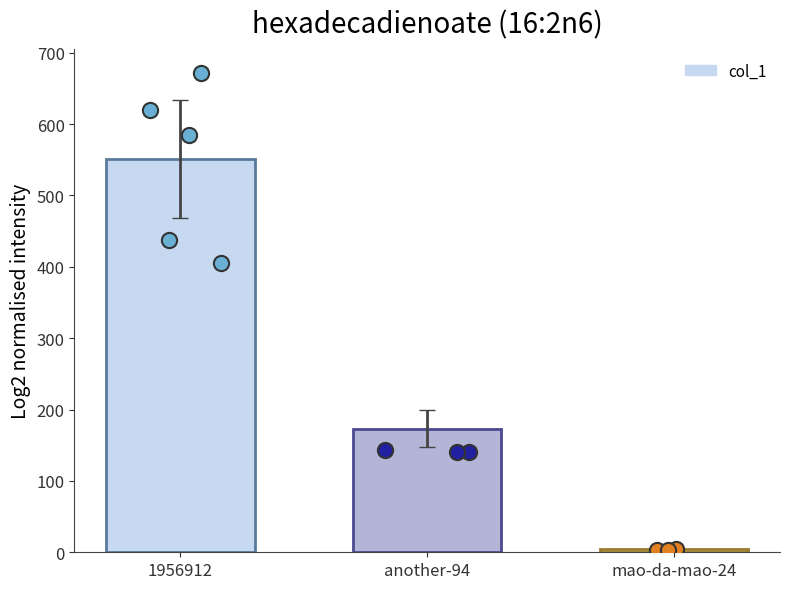

What is the change in value from 1956912 to mao-da-mao-24?

-547